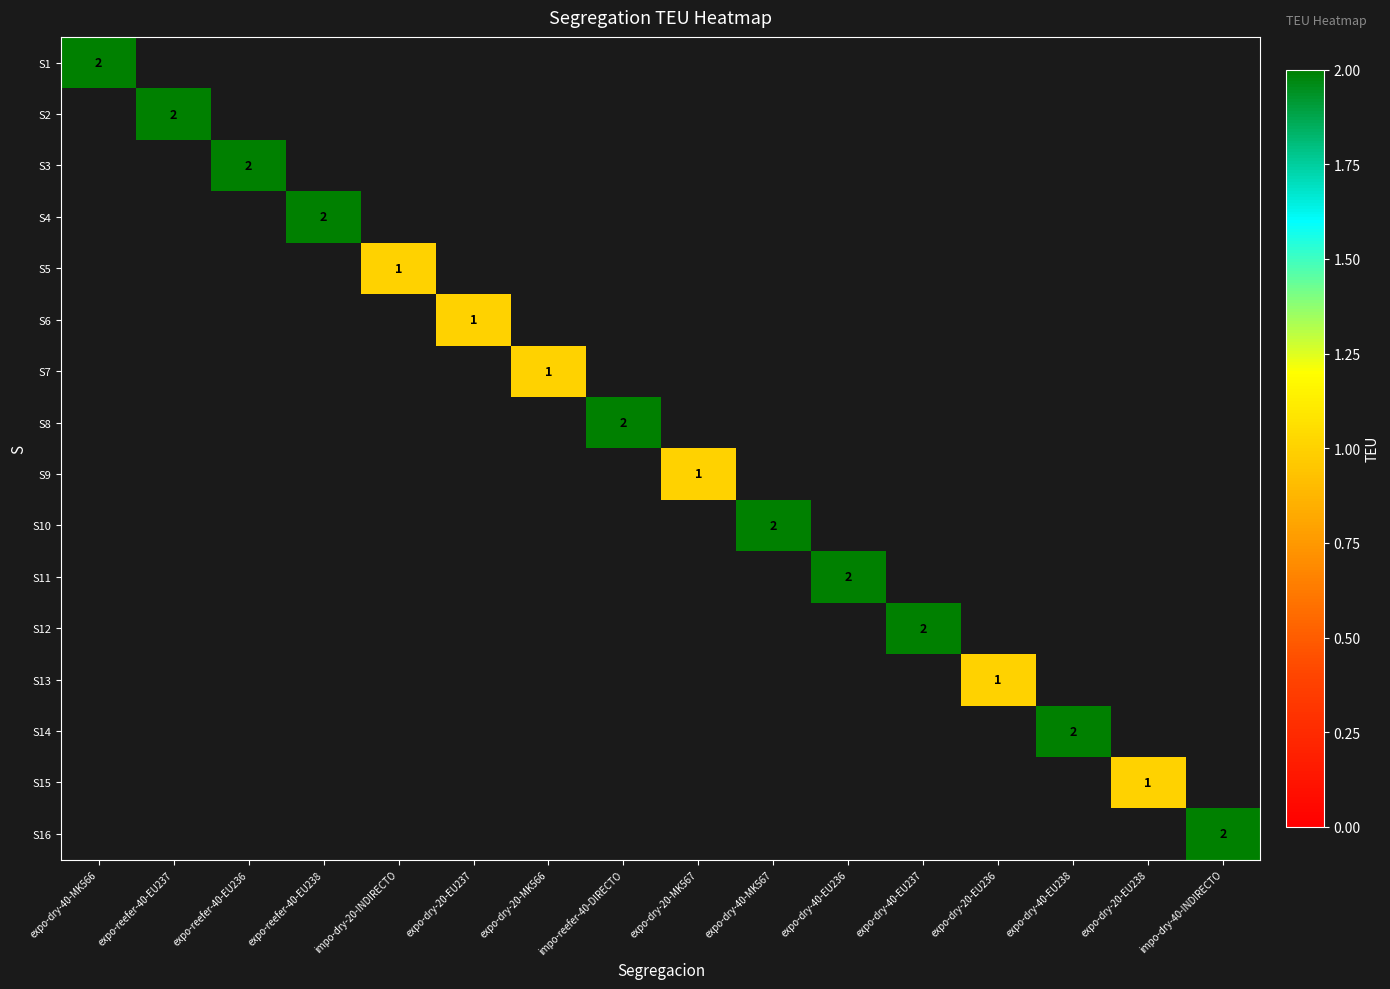

How many values in S5 are above zero?

1